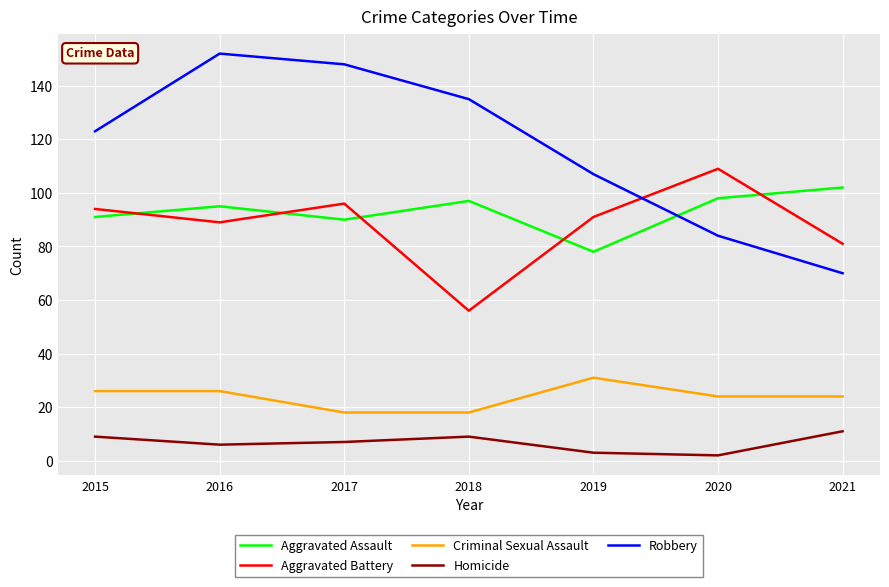

What is the maximum value shown in the chart?

152